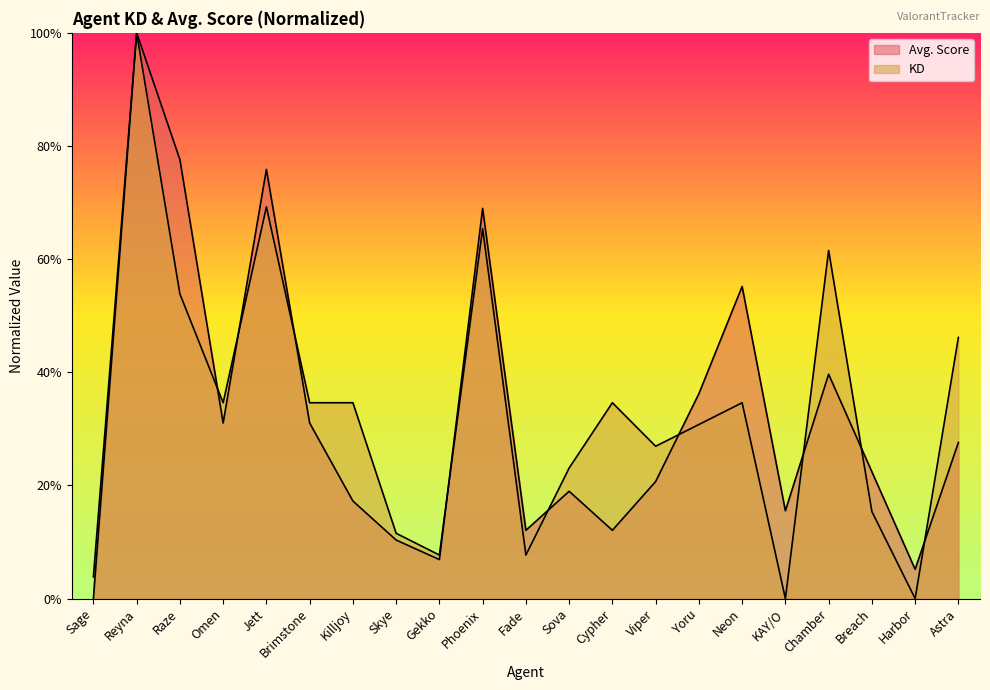

How many values in the KD series exceed 0?

19